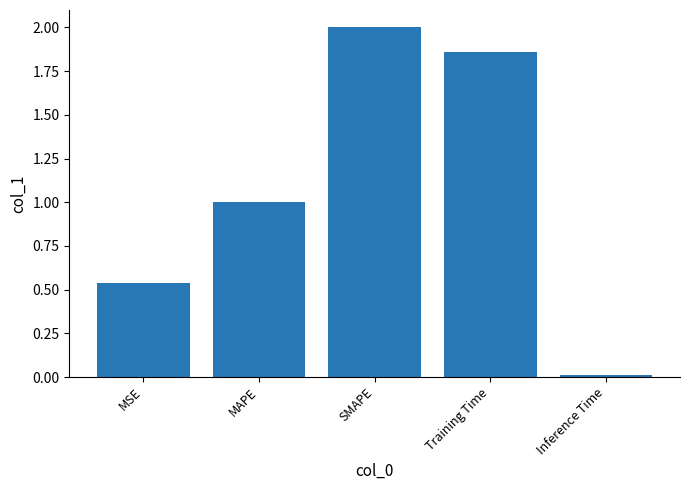

What is the label of the 3rd bar from the left?

SMAPE